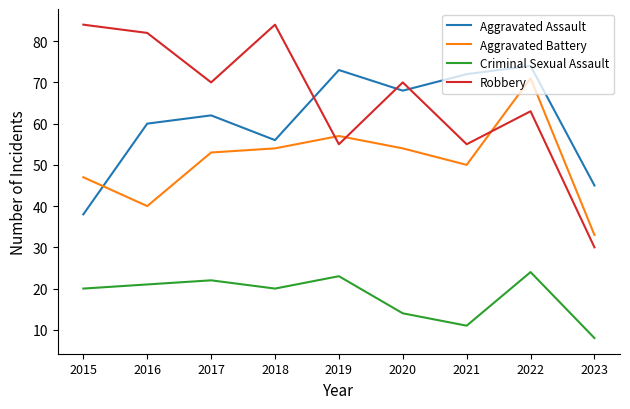

True or false: Criminal Sexual Assault has a value of 20 at 2015.

True